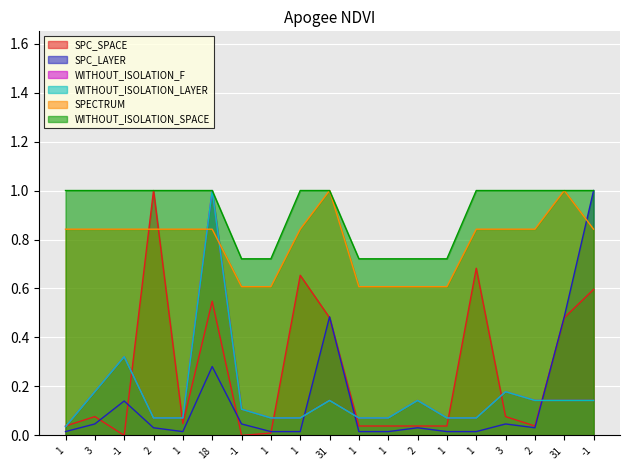

Where is the first local maximum for WITHOUT_ISOLATION_F?

-1